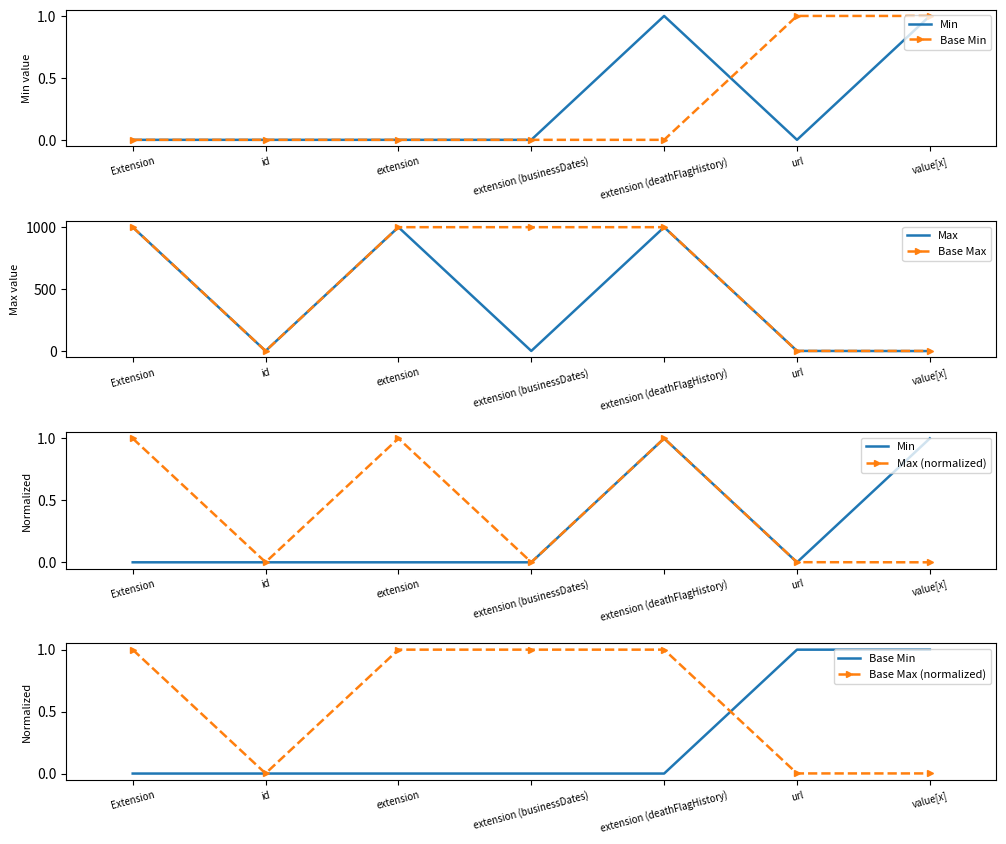

In Max, how many points are higher than both neighbors (excluding endpoints)?

2